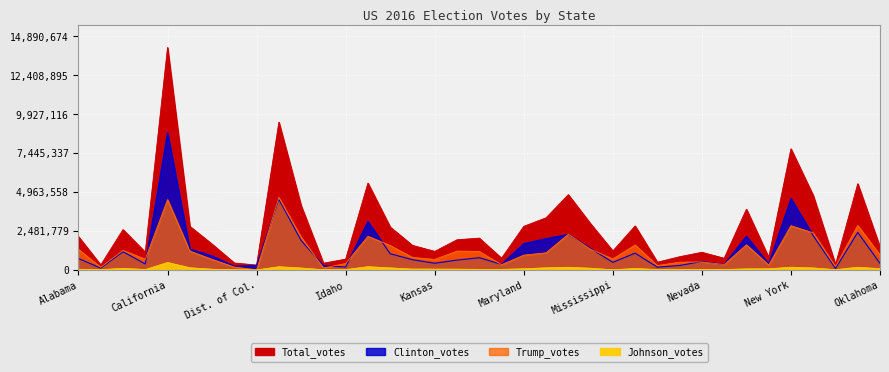

What is the difference between the maximum and minimum values in the Clinton_votes series?

8660030